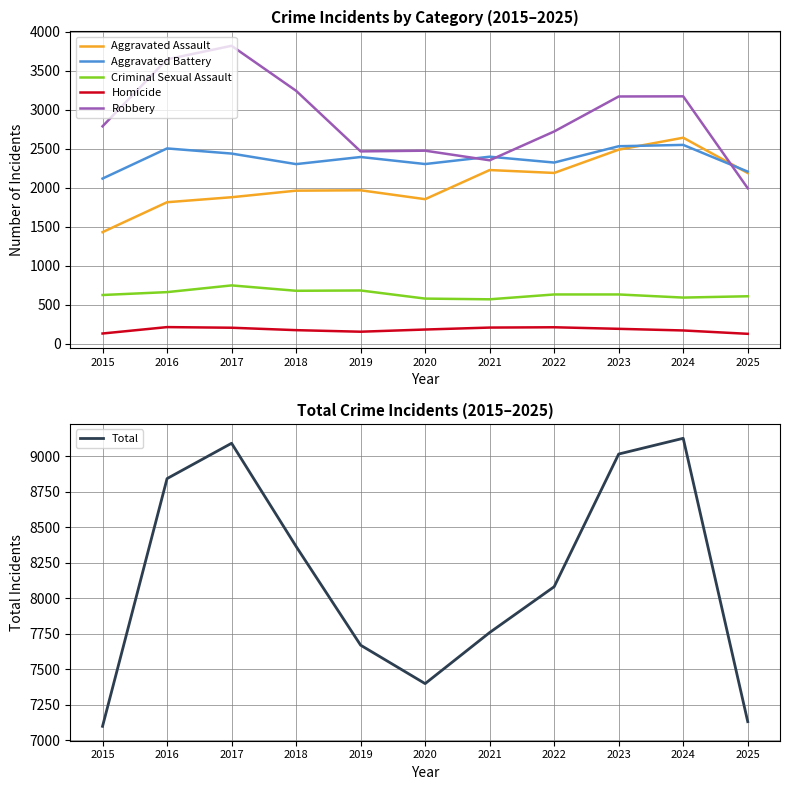

What is the greatest value displayed?

9128